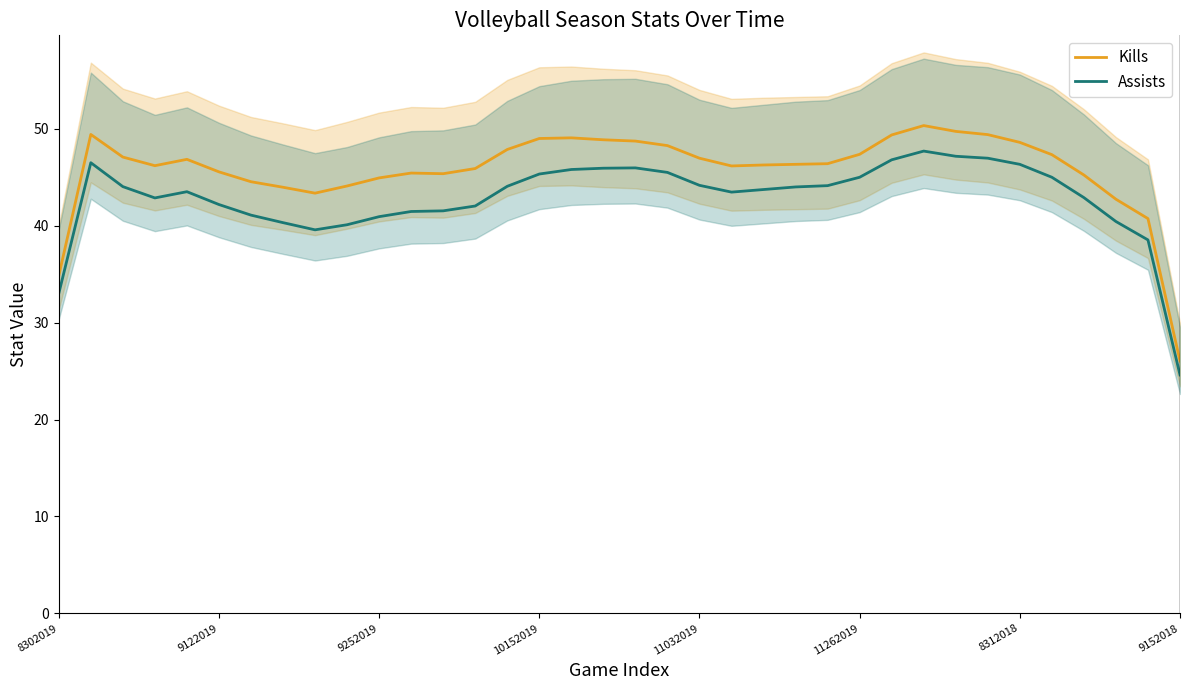

Is it true that Kills equals 76.0 at 11032019?

False